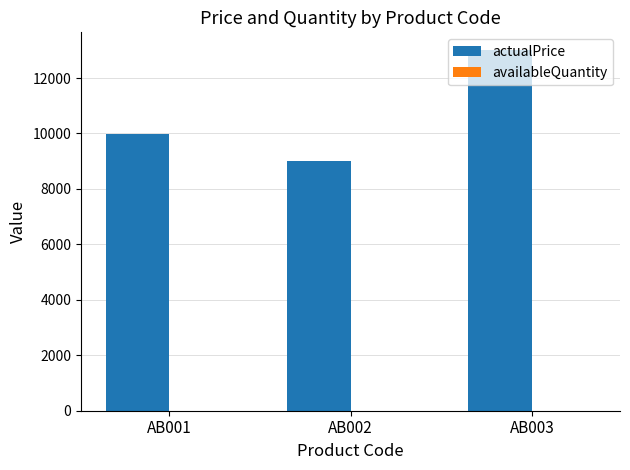

Where is actualPrice nearest to the value 10999?

AB001